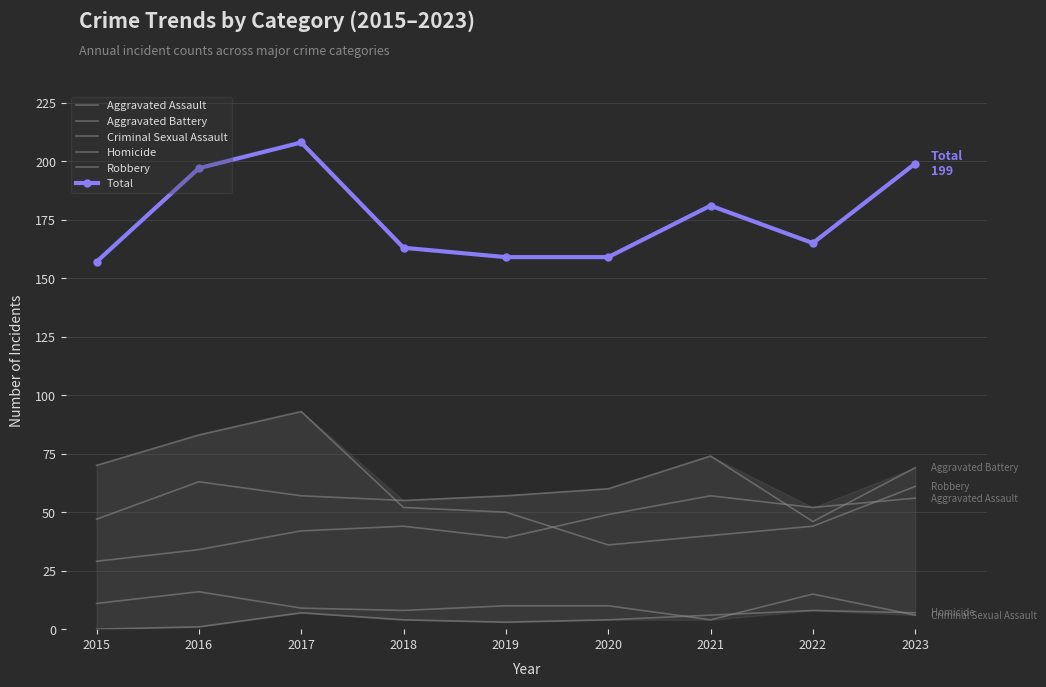

Reading left to right, extract all data points from this chart.

Aggravated Assault: 2015=29	2016=34	2017=42	2018=44	2019=39	2020=49	2021=57	2022=52	2023=56
Aggravated Battery: 2015=47	2016=63	2017=57	2018=55	2019=57	2020=60	2021=74	2022=46	2023=69
Criminal Sexual Assault: 2015=11	2016=16	2017=9	2018=8	2019=10	2020=10	2021=4	2022=15	2023=6
Homicide: 2015=0	2016=1	2017=7	2018=4	2019=3	2020=4	2021=6	2022=8	2023=7
Robbery: 2015=70	2016=83	2017=93	2018=52	2019=50	2020=36	2021=40	2022=44	2023=61
Total: 2015=157	2016=197	2017=208	2018=163	2019=159	2020=159	2021=181	2022=165	2023=199